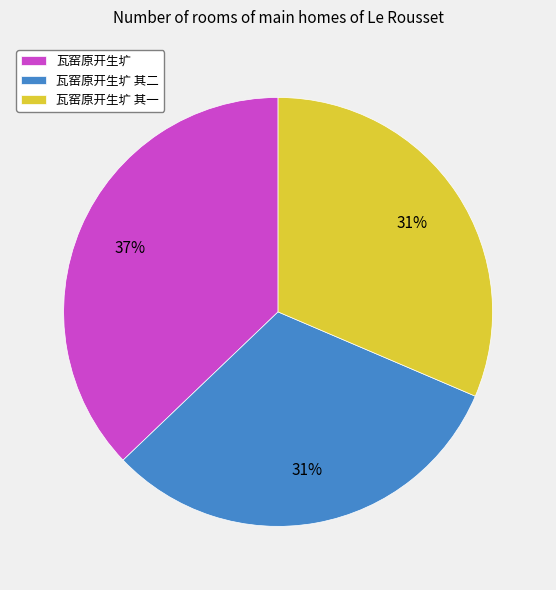

To the nearest percent, what portion does 瓦窑原开生圹 represent?

37%